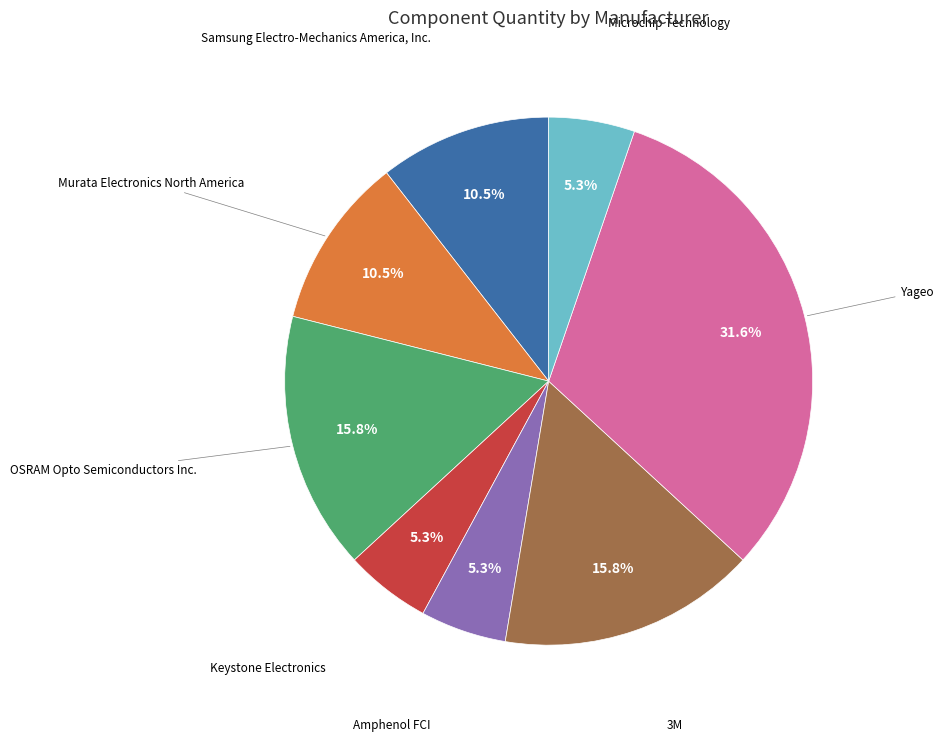

Is there any slice that represents more than half of the pie?

No